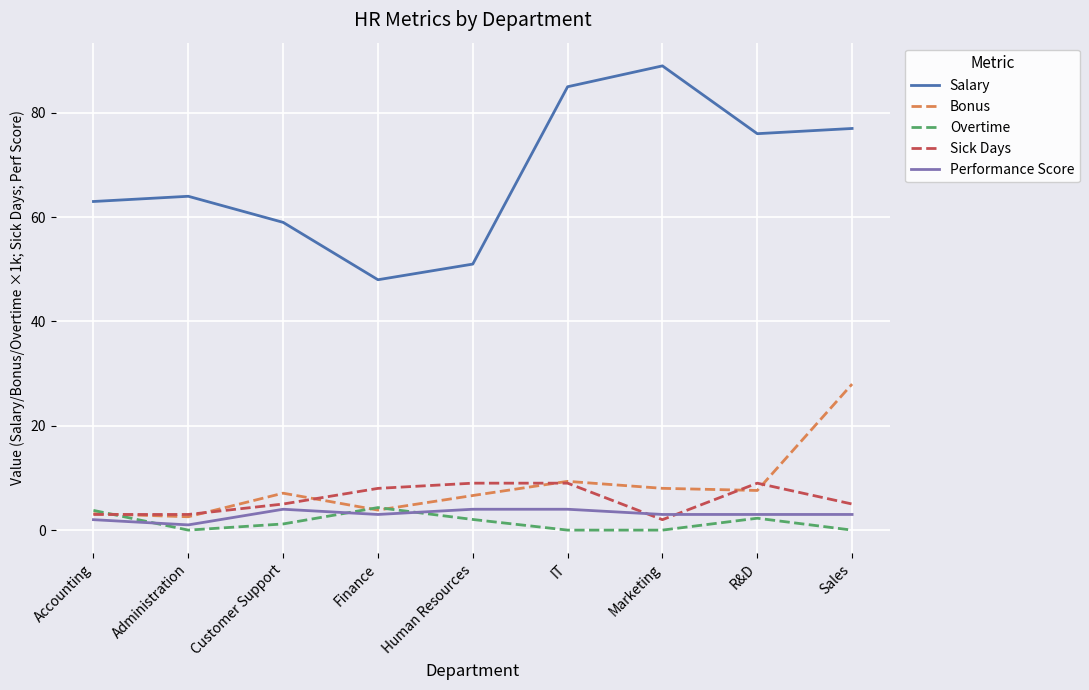

What is the lowest value of the Bonus series?

2.6